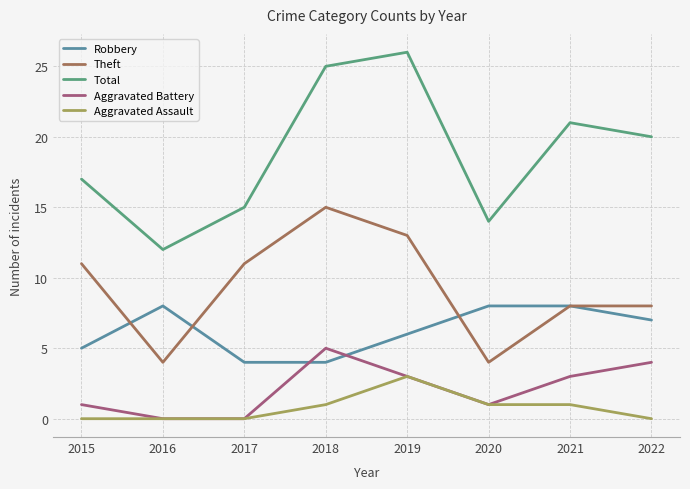

Which series has the largest total across all categories?

Total